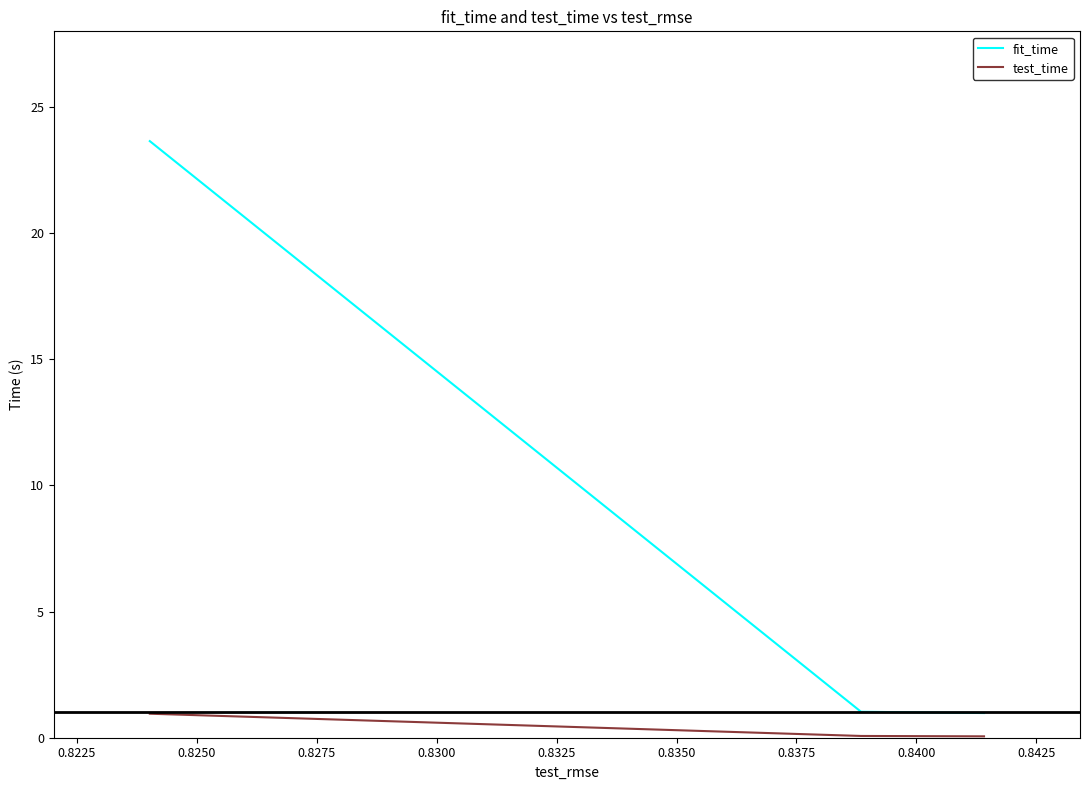

Which series has the largest total across all categories?

fit_time